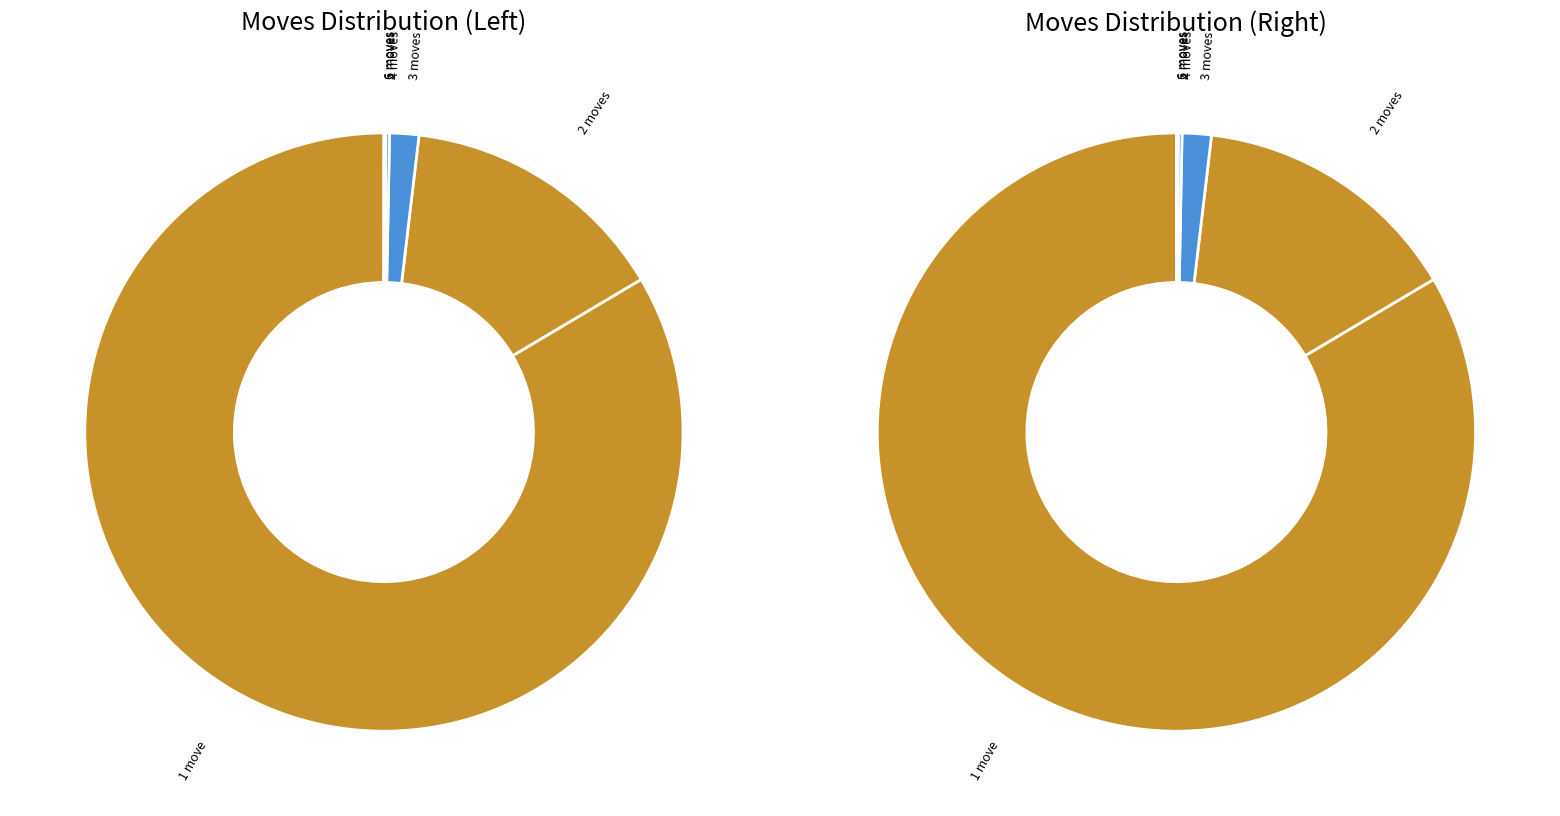

What percentage is the 3 slice, to the nearest percent?

2%